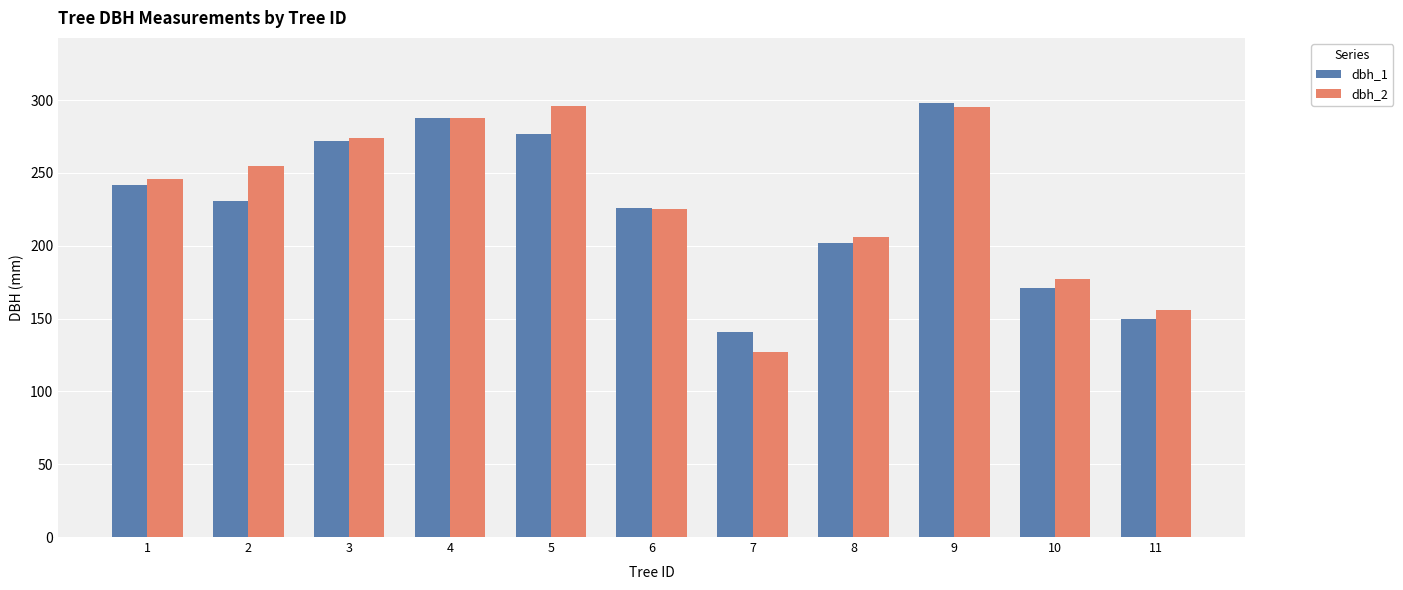

What is the maximum value shown in the chart?

298